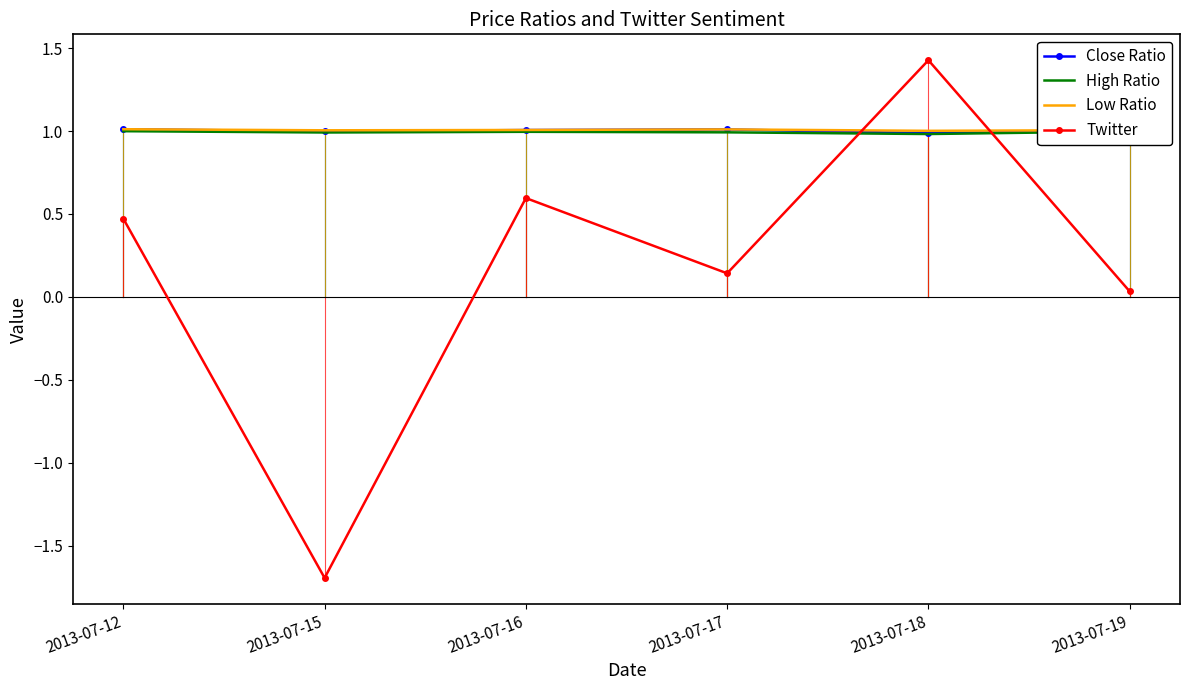

At which label is Twitter closest to 0?

2013-07-19